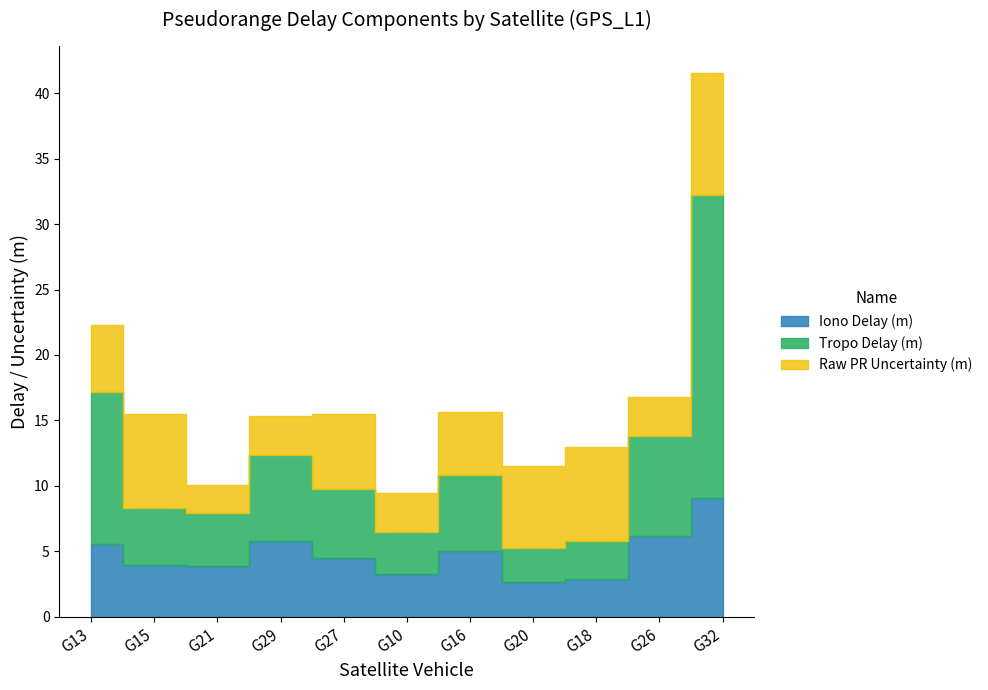

At which category is the sum across all series the highest?

G32